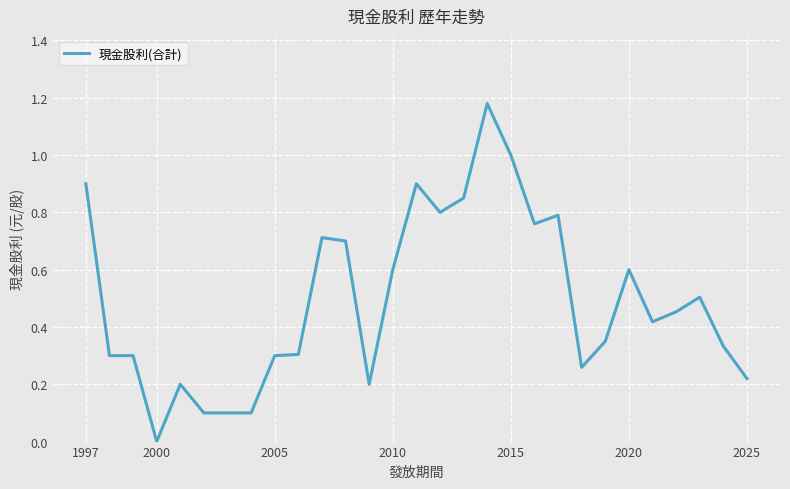

What is the difference between the second highest and second lowest values?

0.9